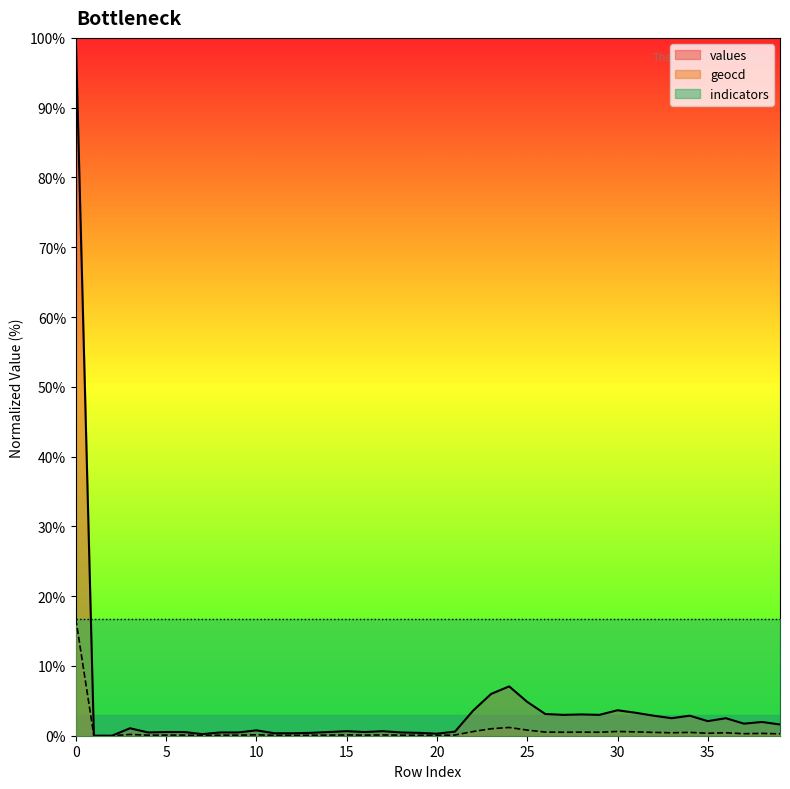

What is the value of the geocd point at the 31st from the left?

0.6